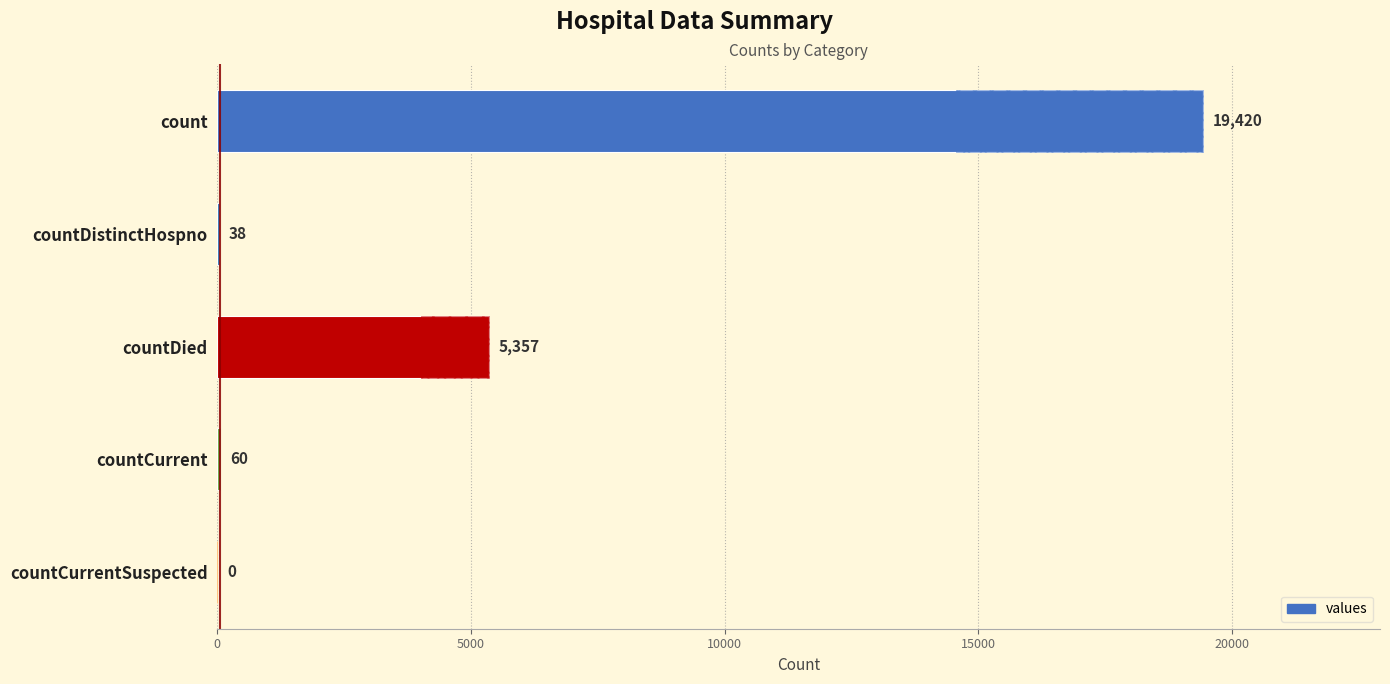

What is the difference between the second highest and second lowest values?

5319